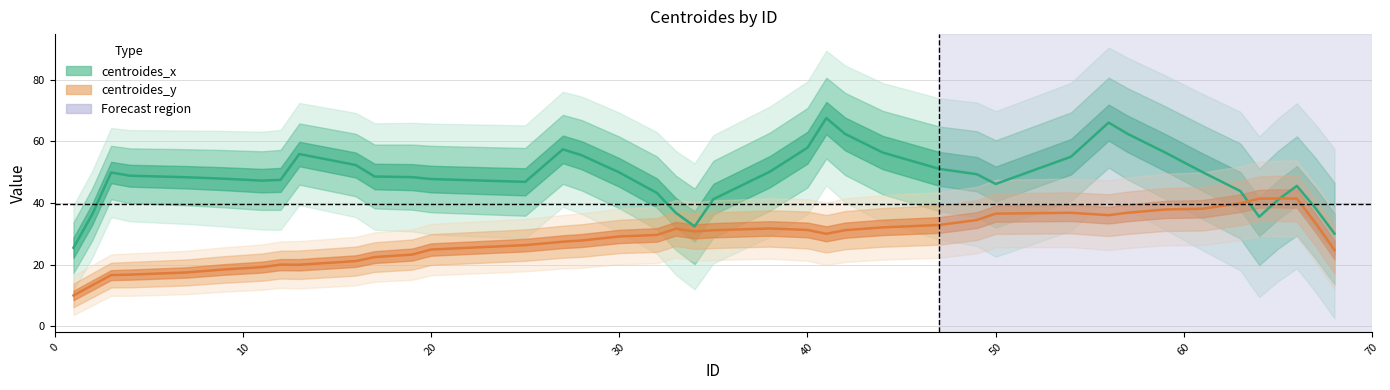

True or false: centroides_y and centroides_x intersect in this chart.

True